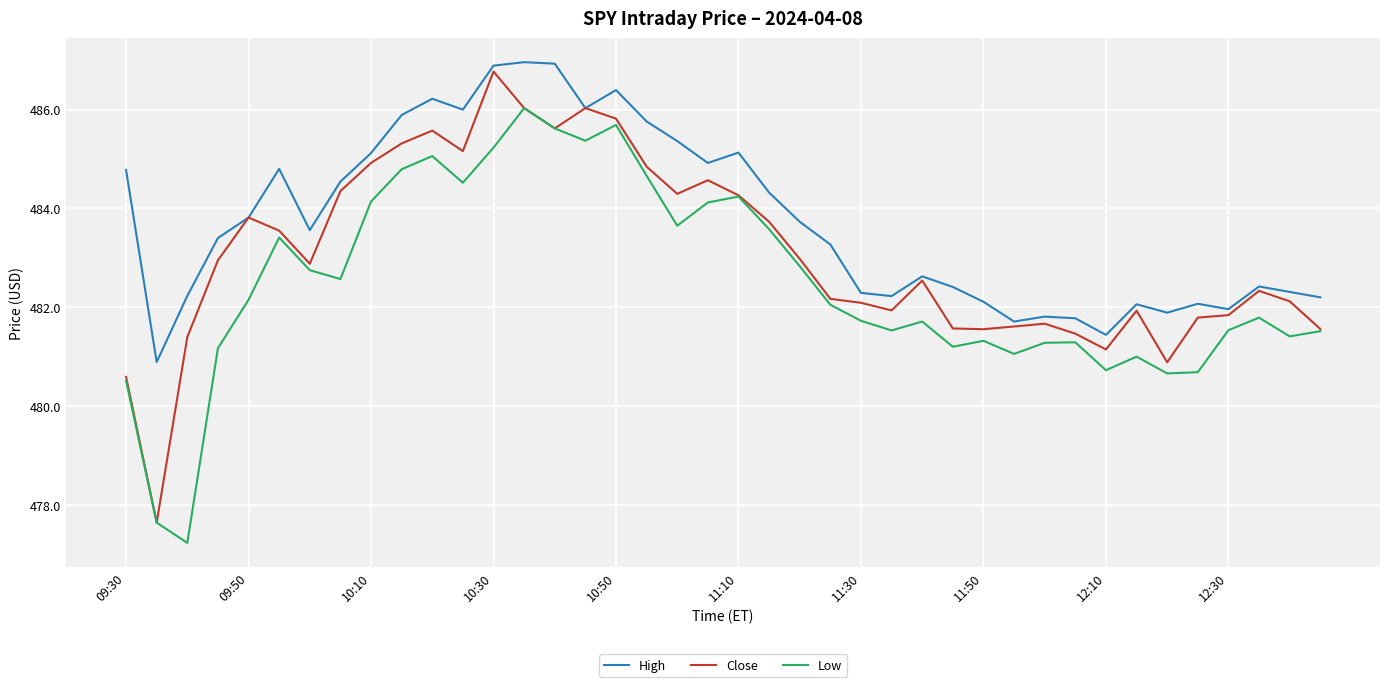

Which series has the largest total across all categories?

High